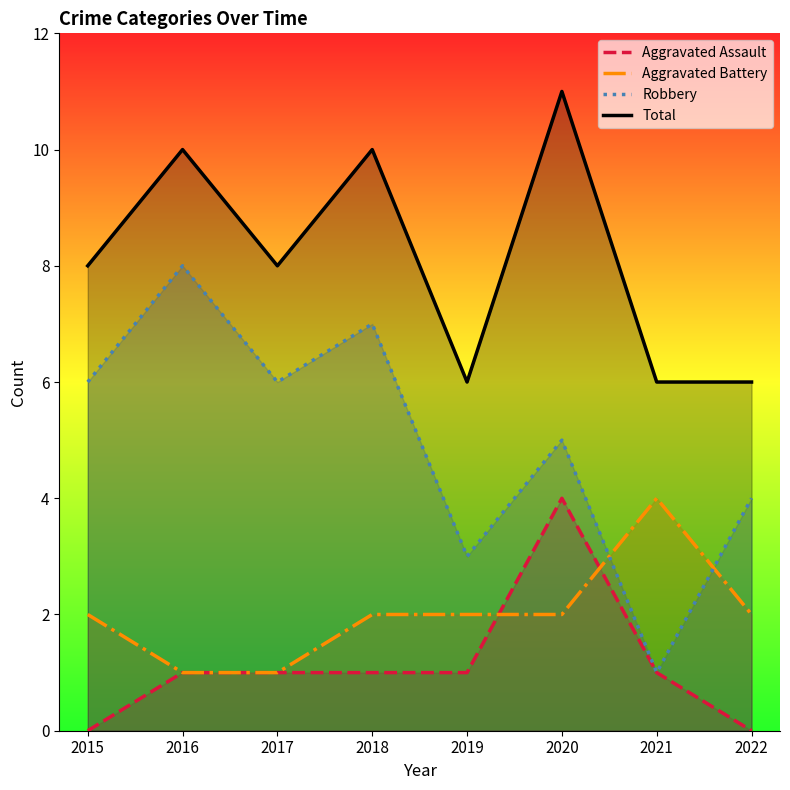

Count the Aggravated Battery values in the range 2 to 3.

5